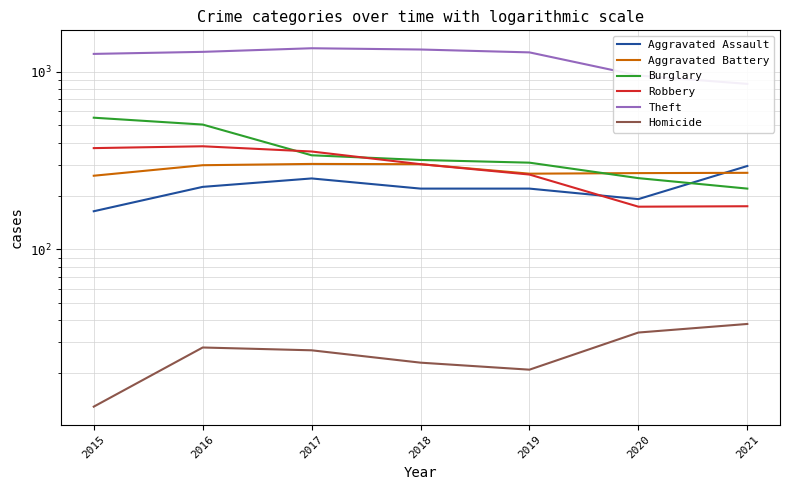

At 2016, list the series in order from smallest to largest.

Homicide, Aggravated Assault, Aggravated Battery, Robbery, Burglary, Theft